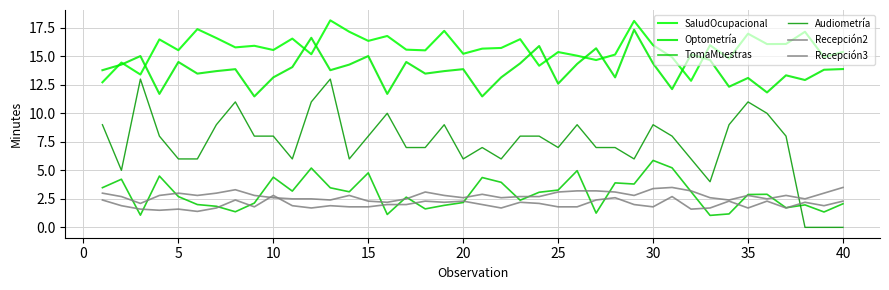

True or false: TomaMuestras and Audiometría cross at least once.

True